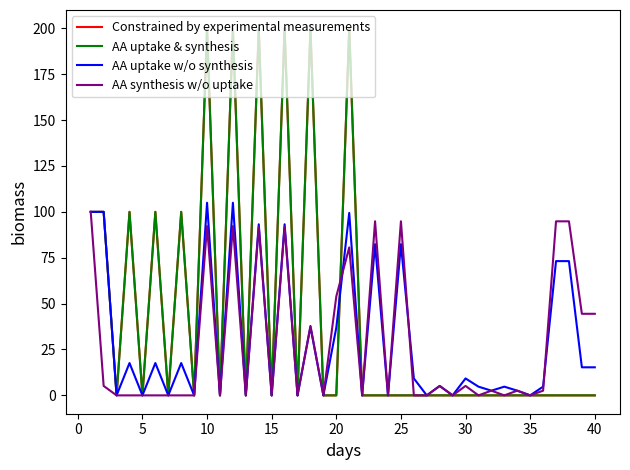

At which category does the chart reach its minimum across all series?

5